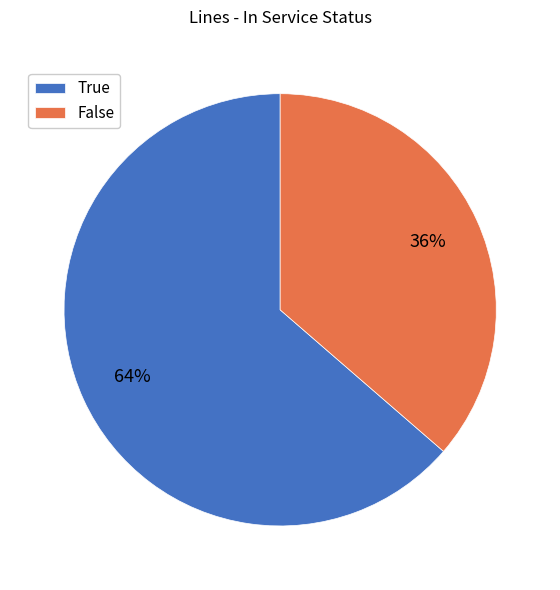

Is the sum of True and False greater than half?

Yes